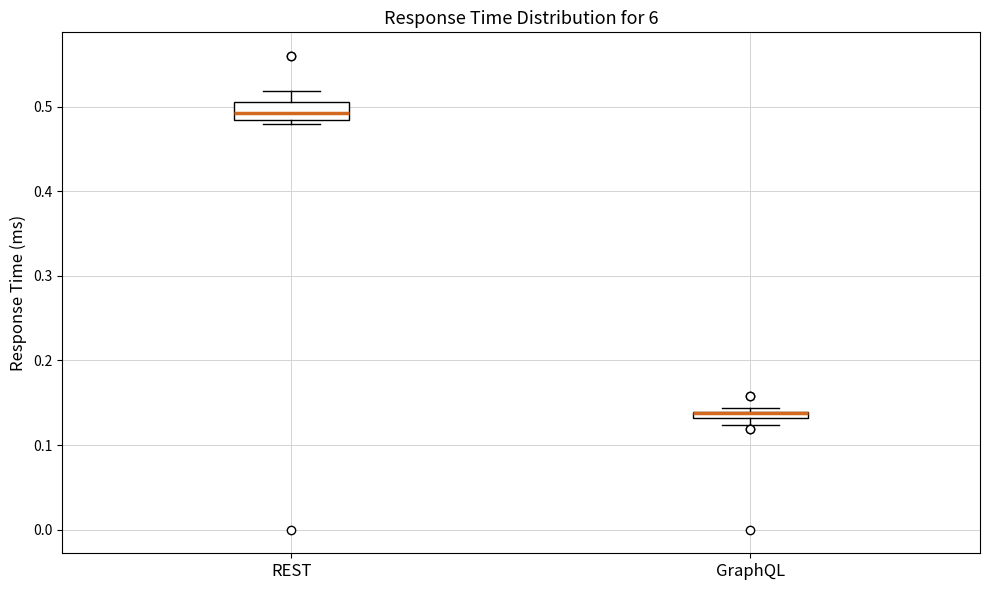

Comparing the boxes themselves (not the whiskers), which one is the tallest?

REST